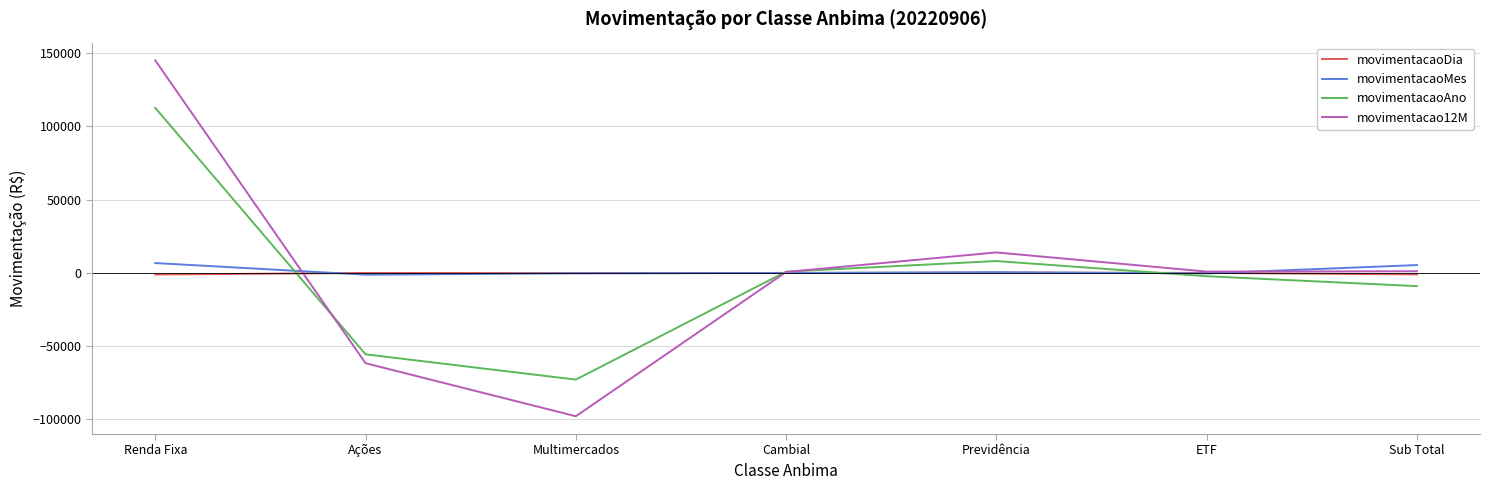

Is the value of movimentacao12M at Renda Fixa greater than the value of movimentacaoDia at Multimercados?

Yes